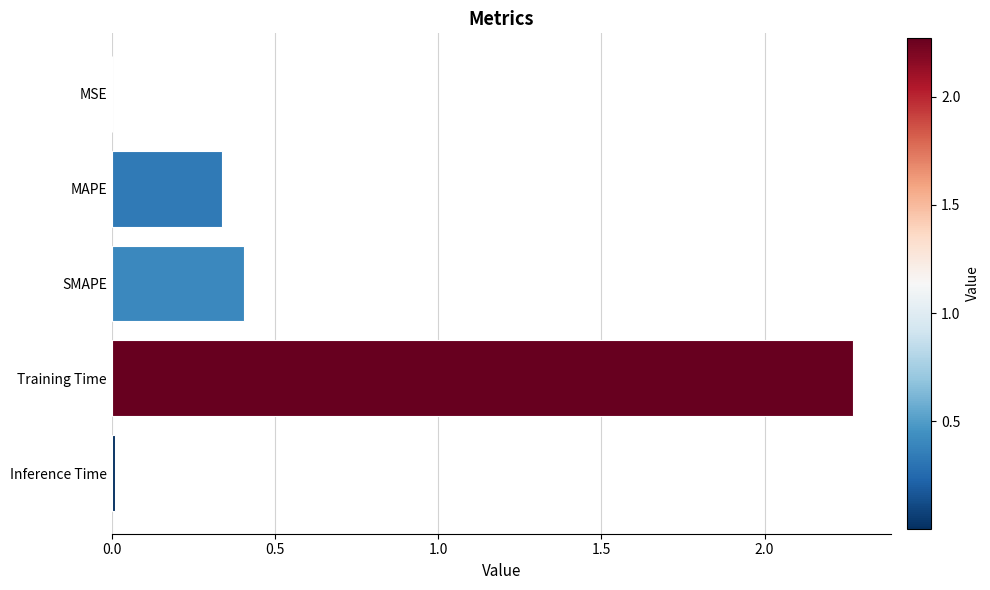

Between MAPE and SMAPE, which is larger?

SMAPE